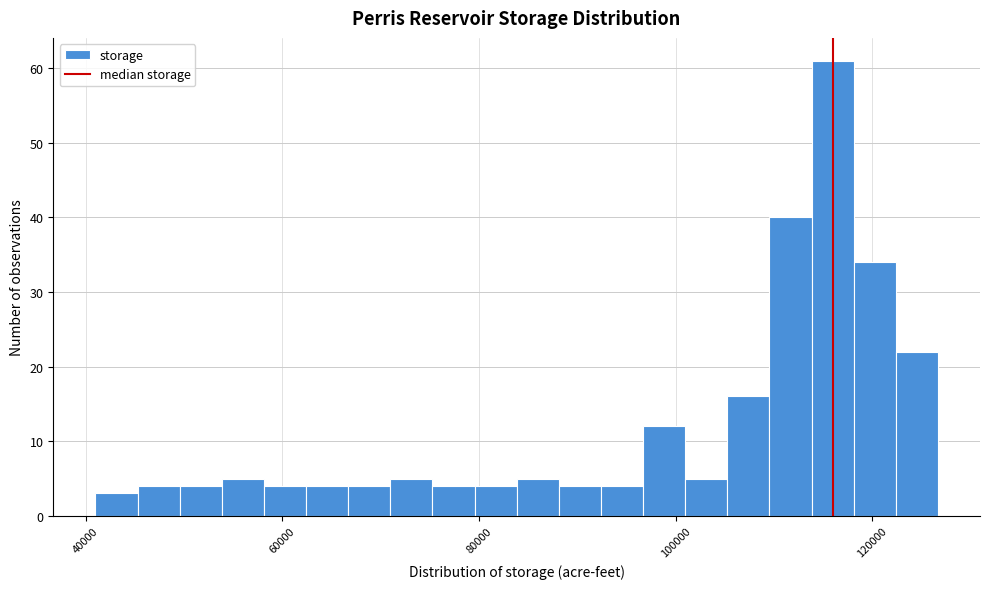

Read against the x-axis, roughly where is the centre of the tallest bar?

116000